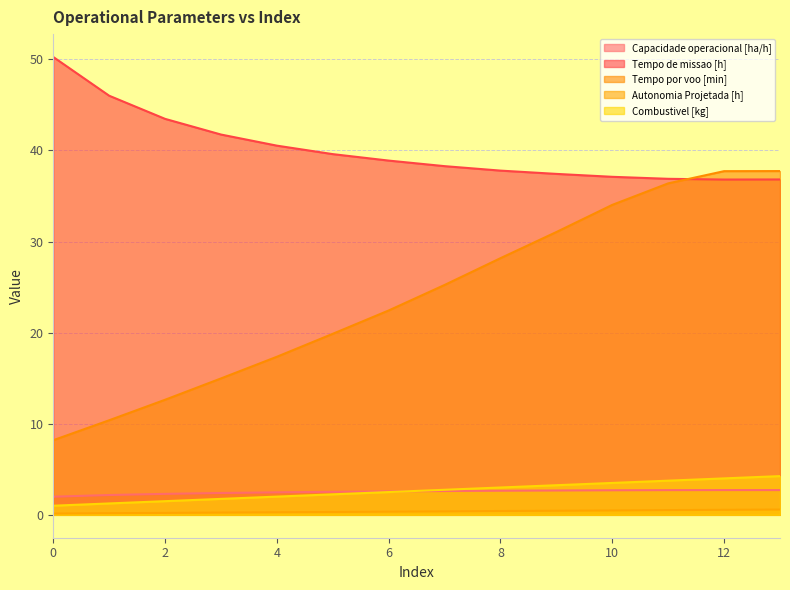

What is the average value of the Tempo por voo [min] series?

24.0